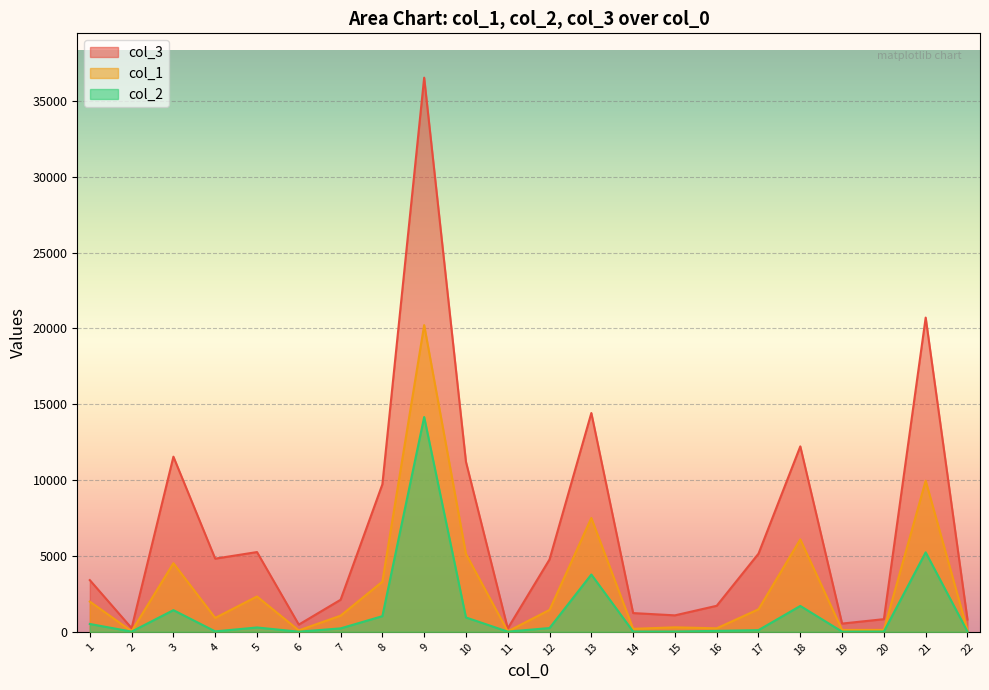

What is the difference between the col_2 values at 1 and 8?

514.9